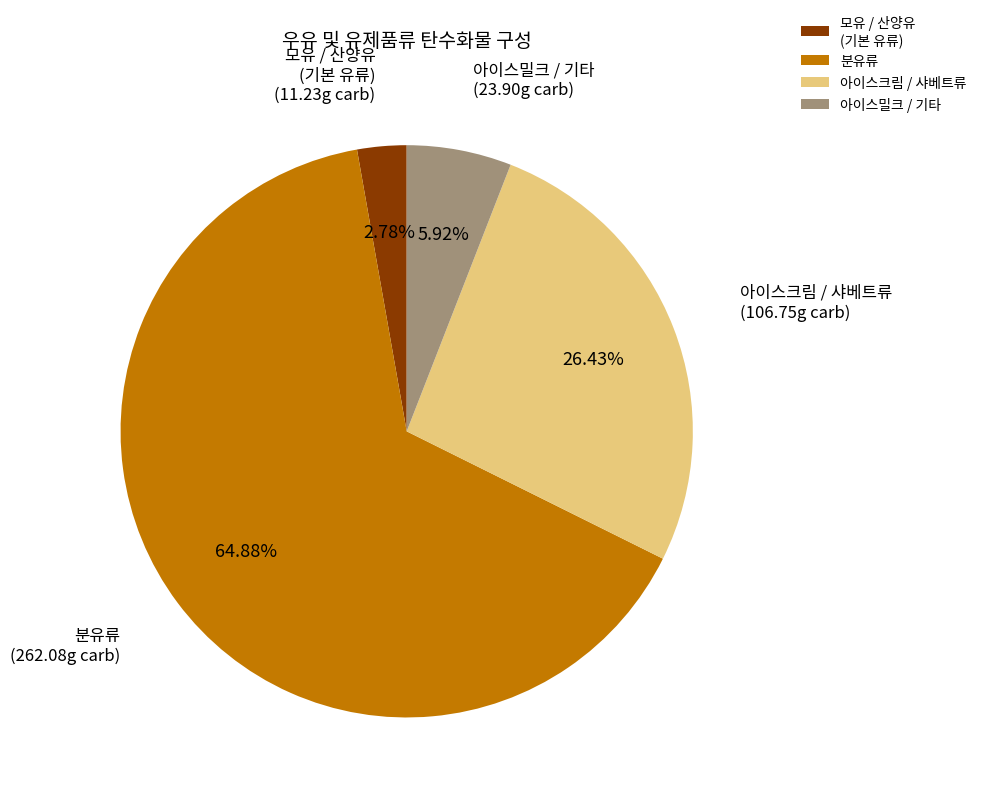

Do 모유 / 산양유 (기본 유류) and 아이스밀크 / 기타 together represent more than half of the pie?

No